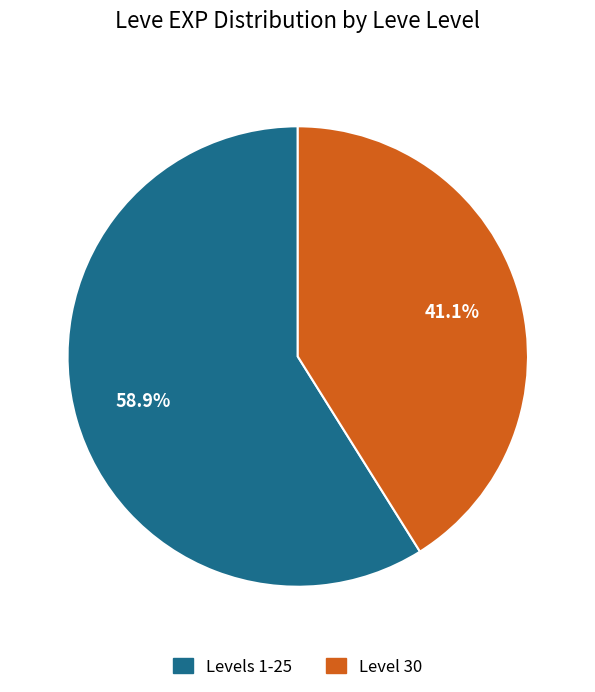

Is there any slice that represents more than half of the pie?

Yes